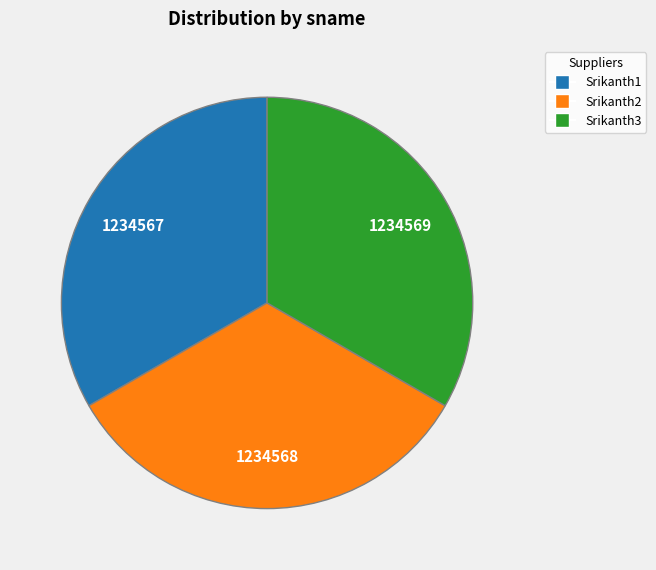

The Srikanth1 slice represents 41% of the pie. True or false?

False